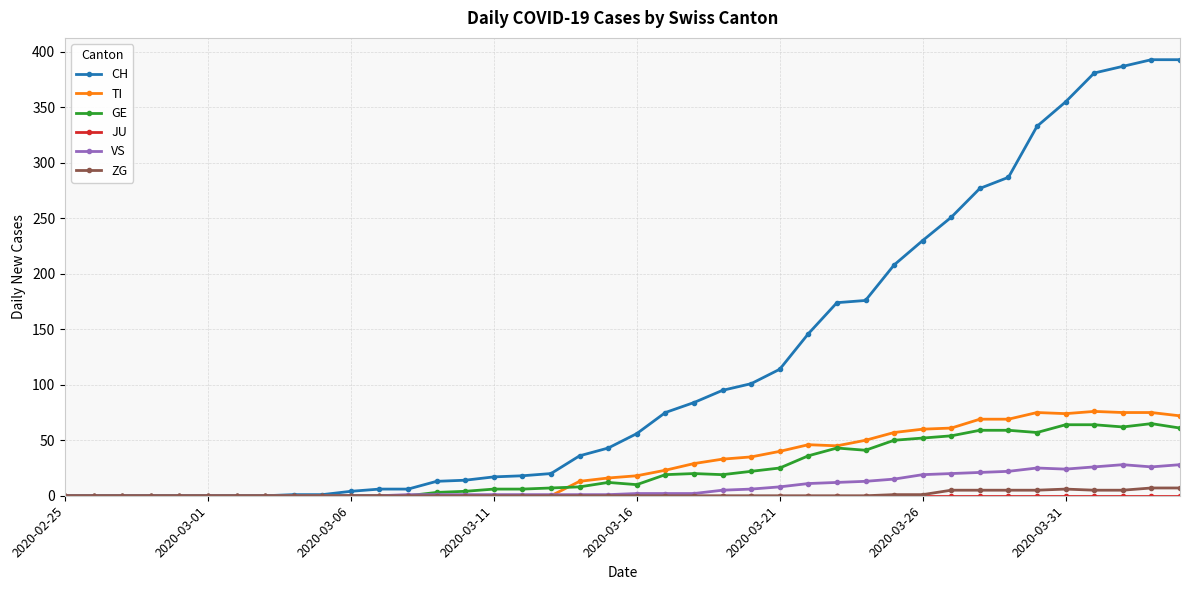

Is this an area chart (filled region under the line)?

No